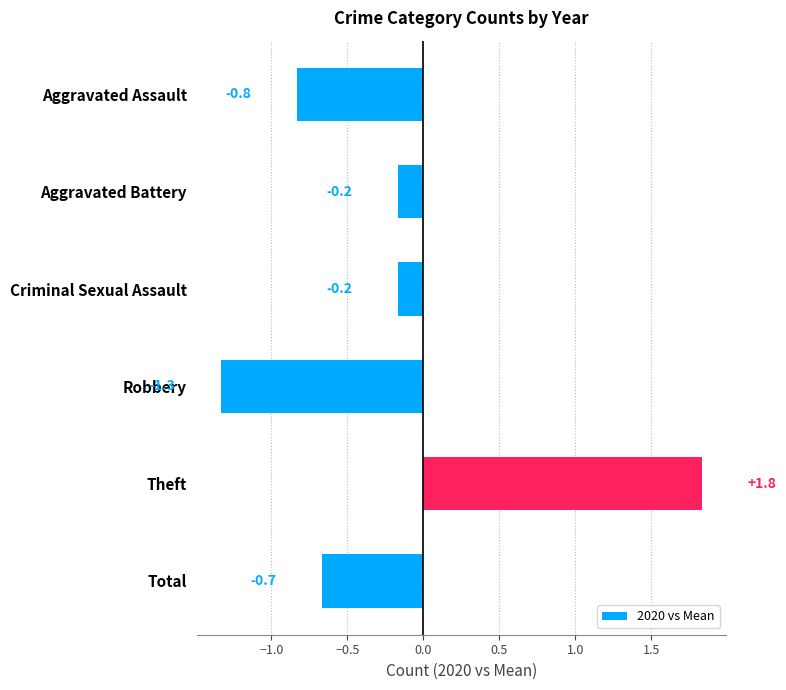

The chart shows a value of -0.8 at Aggravated Assault. True or false?

True